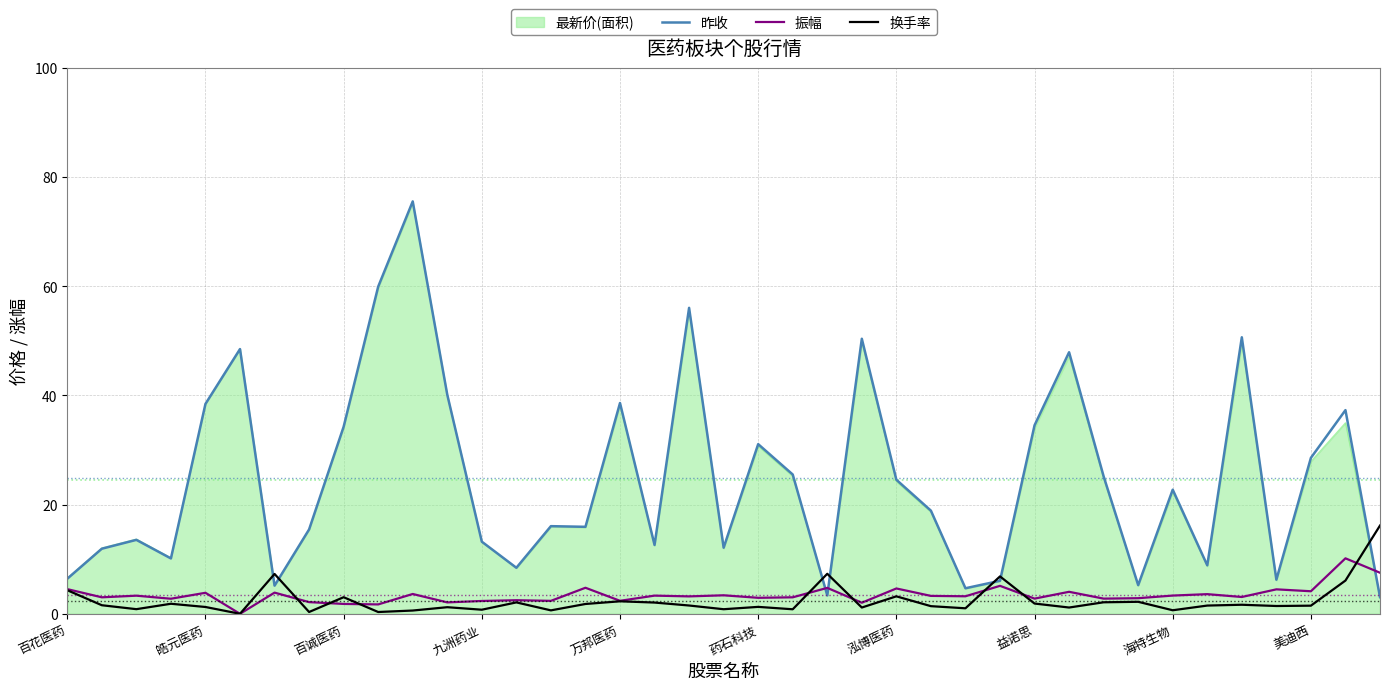

What is the minimum value for 昨收?

3.1